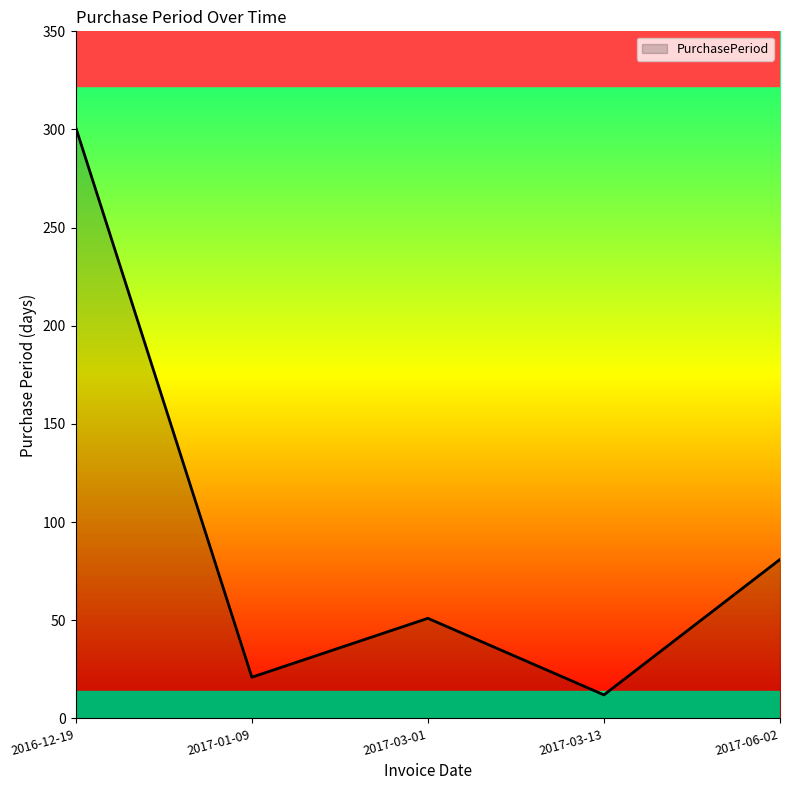

At which category does the chart reach its peak across all series?

2016-12-19